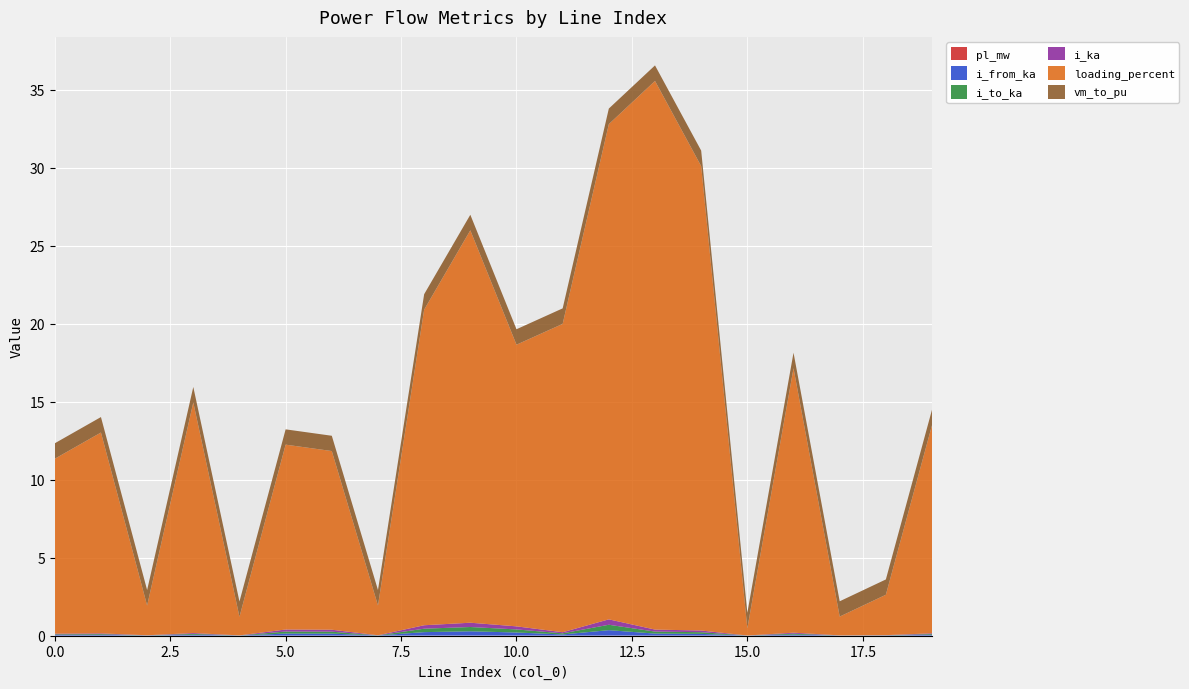

Reading right to left, transcribe all the data shown in this chart.

pl_mw: 0.0	0.0	0.0	0.0	0.0	0.0	0.0	0.0	0.0	0.0	0.0	0.0	0.0	0.0	0.0	0.0	0.0	0.0	0.0	0.0
i_from_ka: 0.0	0.0	0.0	0.1	0.0	0.1	0.1	0.3	0.1	0.2	0.3	0.2	0.0	0.1	0.1	0.0	0.1	0.0	0.0	0.0
i_to_ka: 0.0	0.0	0.0	0.1	0.0	0.1	0.1	0.3	0.1	0.2	0.3	0.2	0.0	0.1	0.1	0.0	0.1	0.0	0.0	0.0
i_ka: 0.0	0.0	0.0	0.1	0.0	0.1	0.1	0.3	0.1	0.2	0.3	0.2	0.0	0.1	0.1	0.0	0.1	0.0	0.0	0.0
loading_percent: 13.4	2.6	1.2	17.0	0.5	29.8	35.2	31.8	19.8	18.1	25.2	20.2	1.9	11.5	11.9	1.2	14.8	1.9	12.9	11.2
vm_to_pu: 1.0	1.0	1.0	1.0	1.0	1.0	1.0	1.0	1.0	1.0	1.0	1.0	1.0	1.0	1.0	1.0	1.0	1.0	1.0	1.0